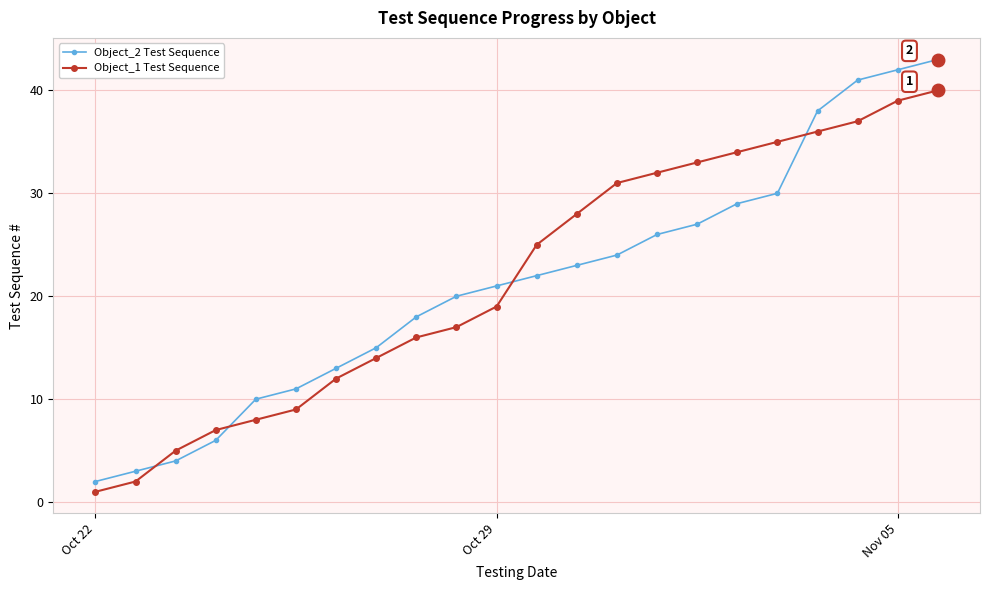

How many values in the Object_1 Test Sequence series are below 25?

11